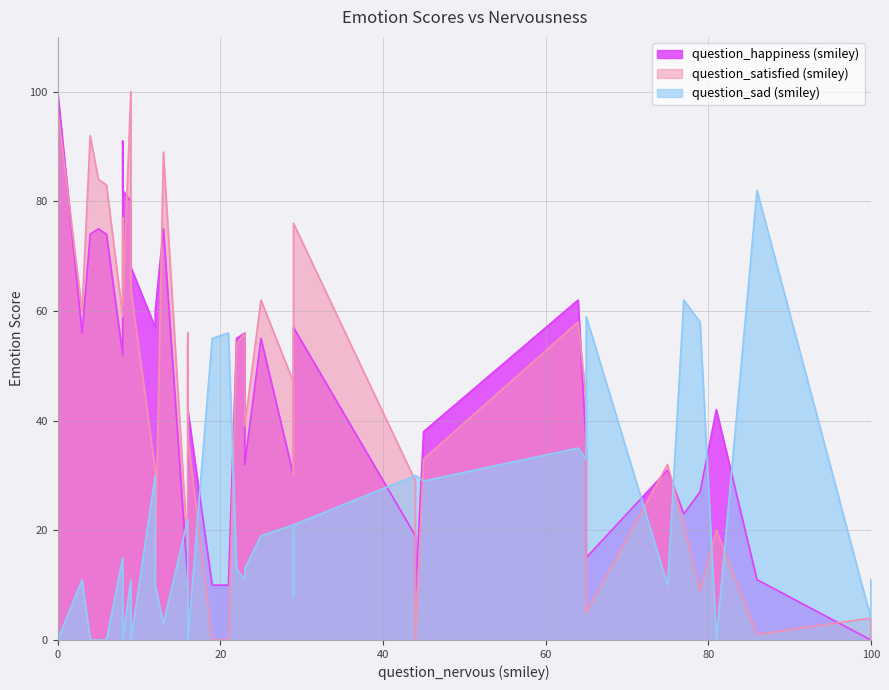

What is the value of the question_happiness (smiley) point at the 28th from the left?

30